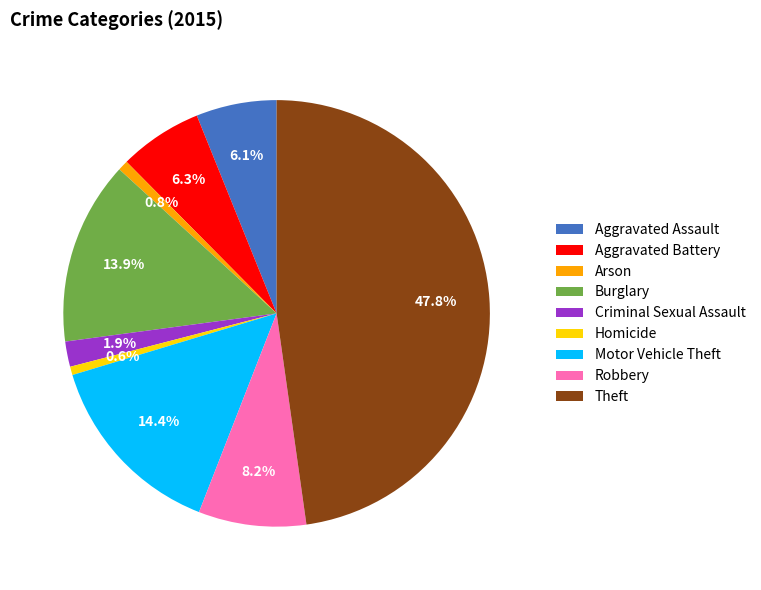

How many segments does this pie chart have?

9